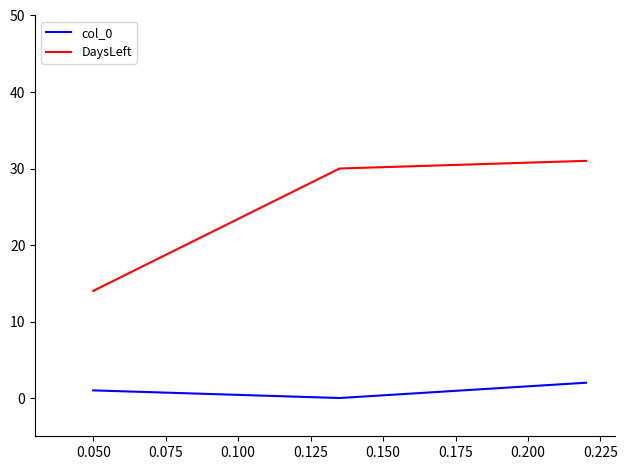

List the series in order of their overall mean, highest first.

DaysLeft, col_0